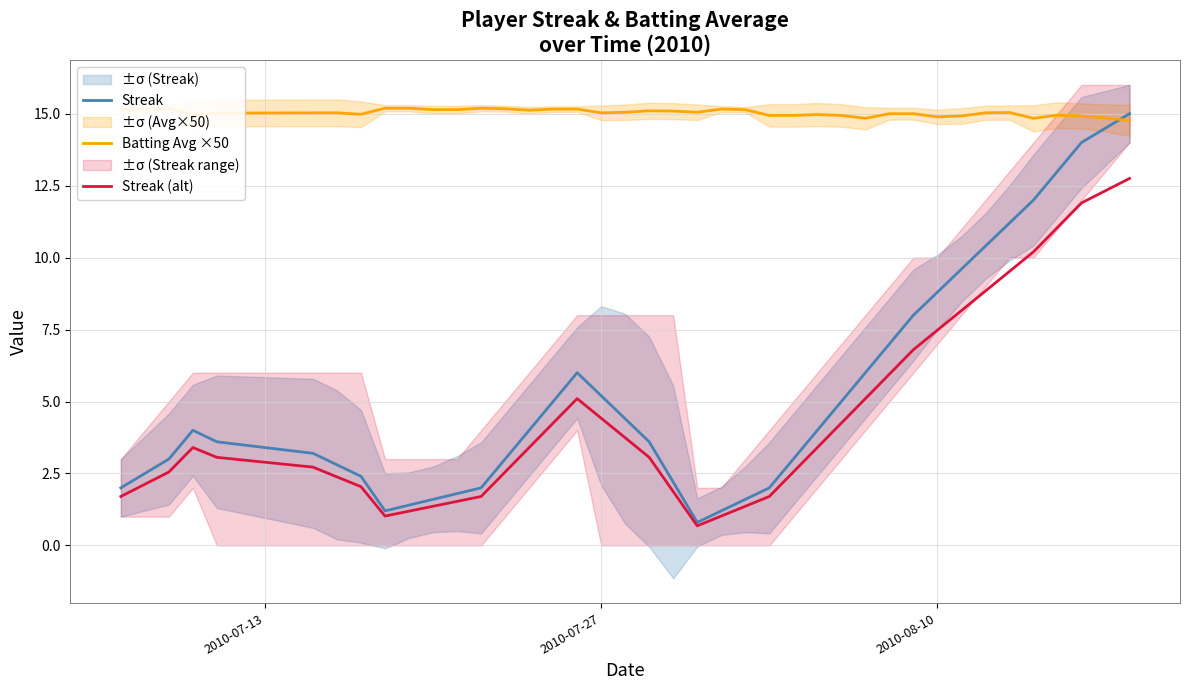

Which series ends up on top after the final intersection of Streak and Batting Avg ×50?

Streak